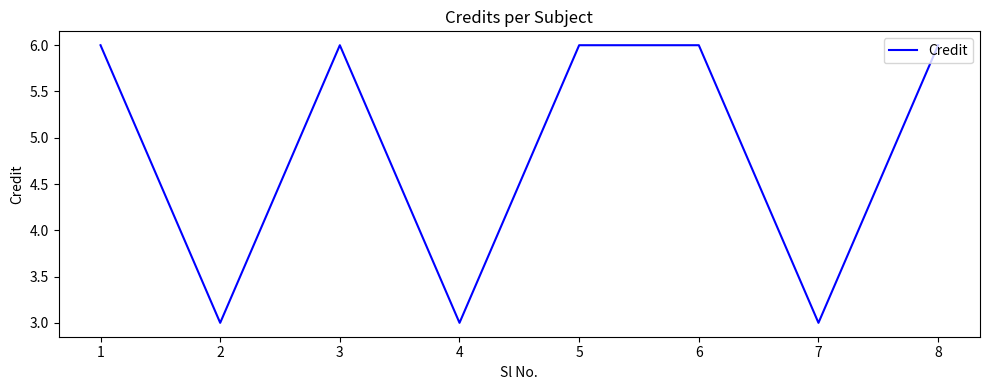

What is the difference between the maximum and minimum values?

3